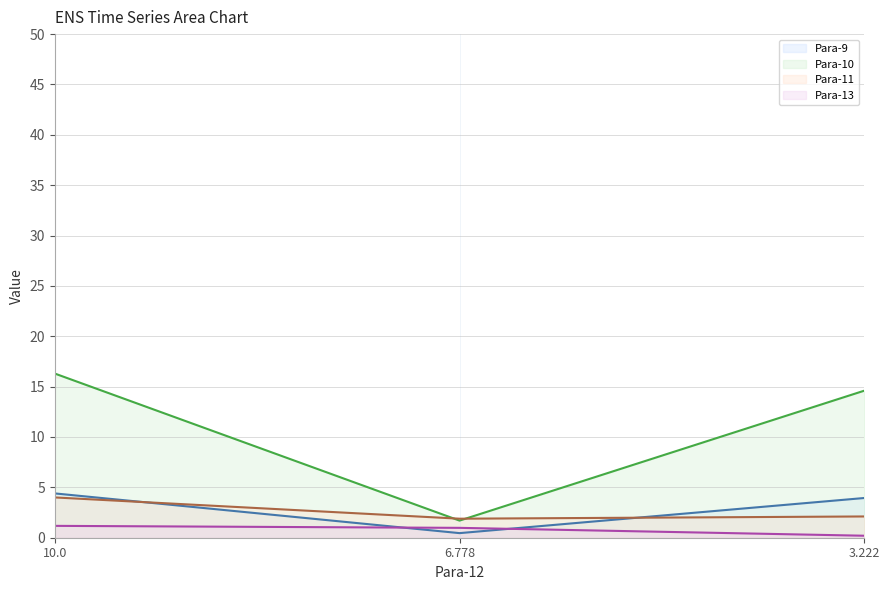

What is the difference between the Para-10 line values at 10.0 and 3.222?

1.7